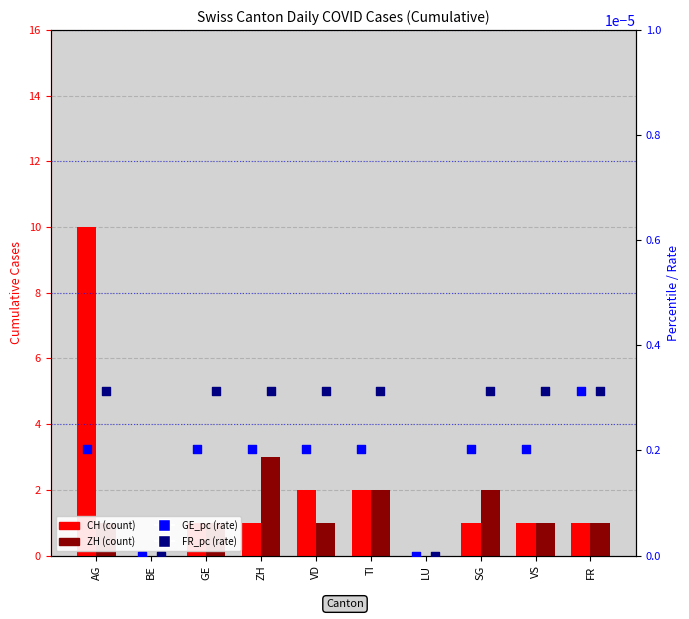

Is the value of FR_pc at GE greater than the value of CH at FR?

No